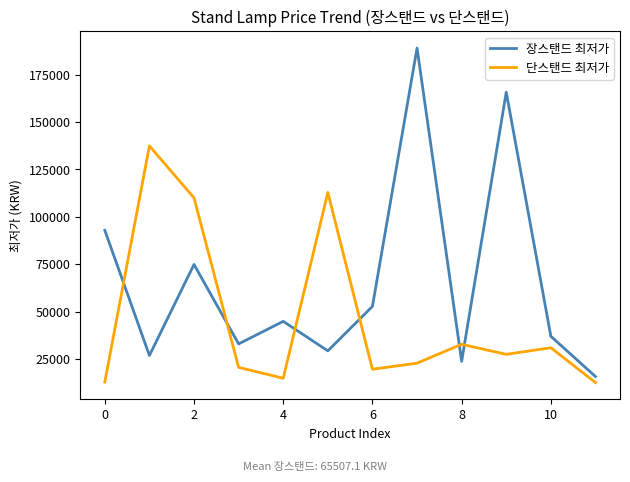

Which series has the widest spread of values?

장스탠드 최저가